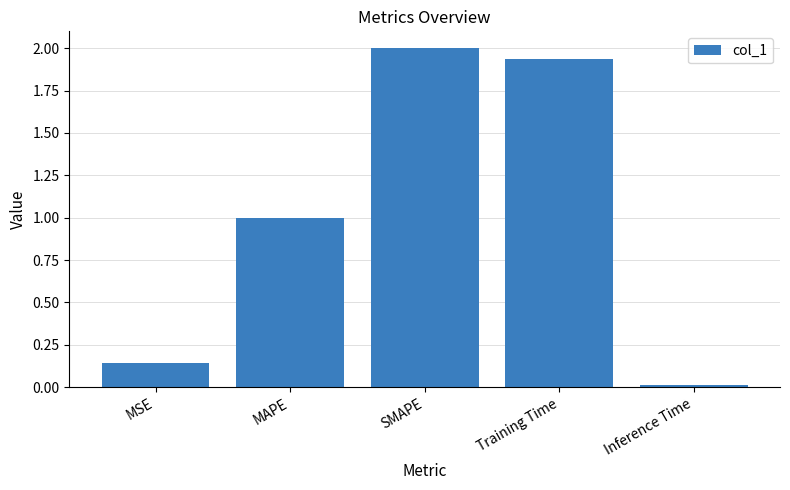

What is the label of the 1st bar from the right?

Inference Time